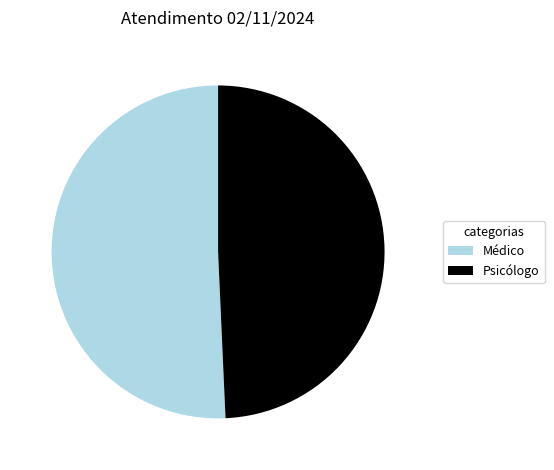

Which has a higher value, Psicólogo or Médico?

Médico